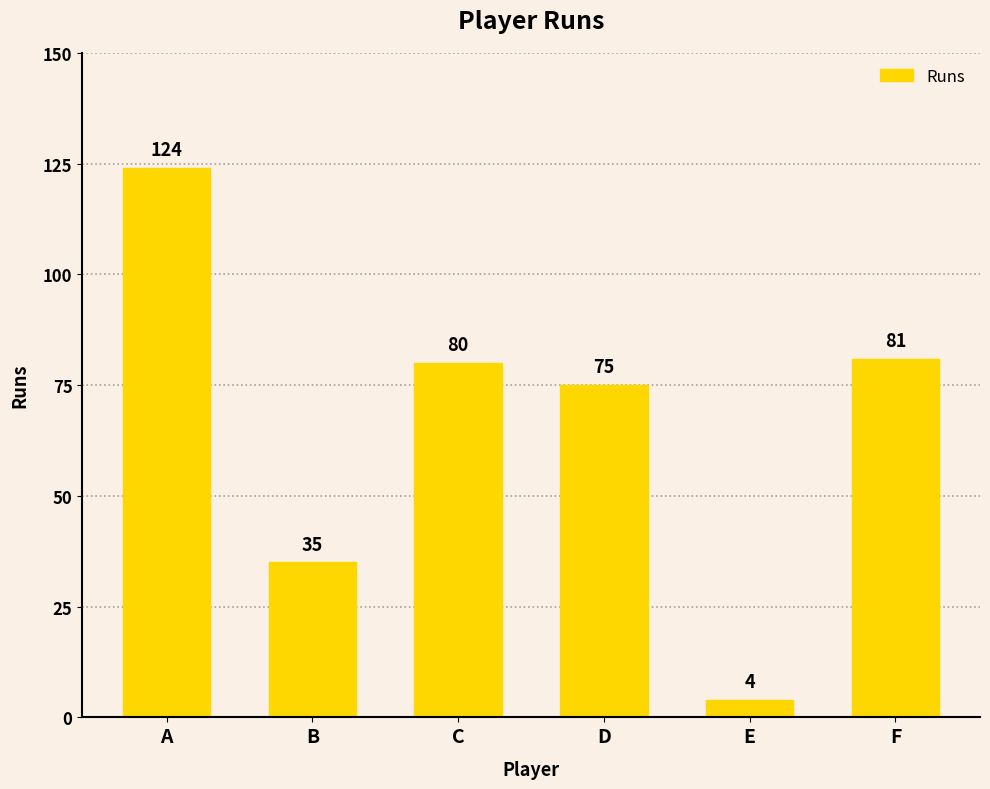

At which label does the data first exceed 80?

A